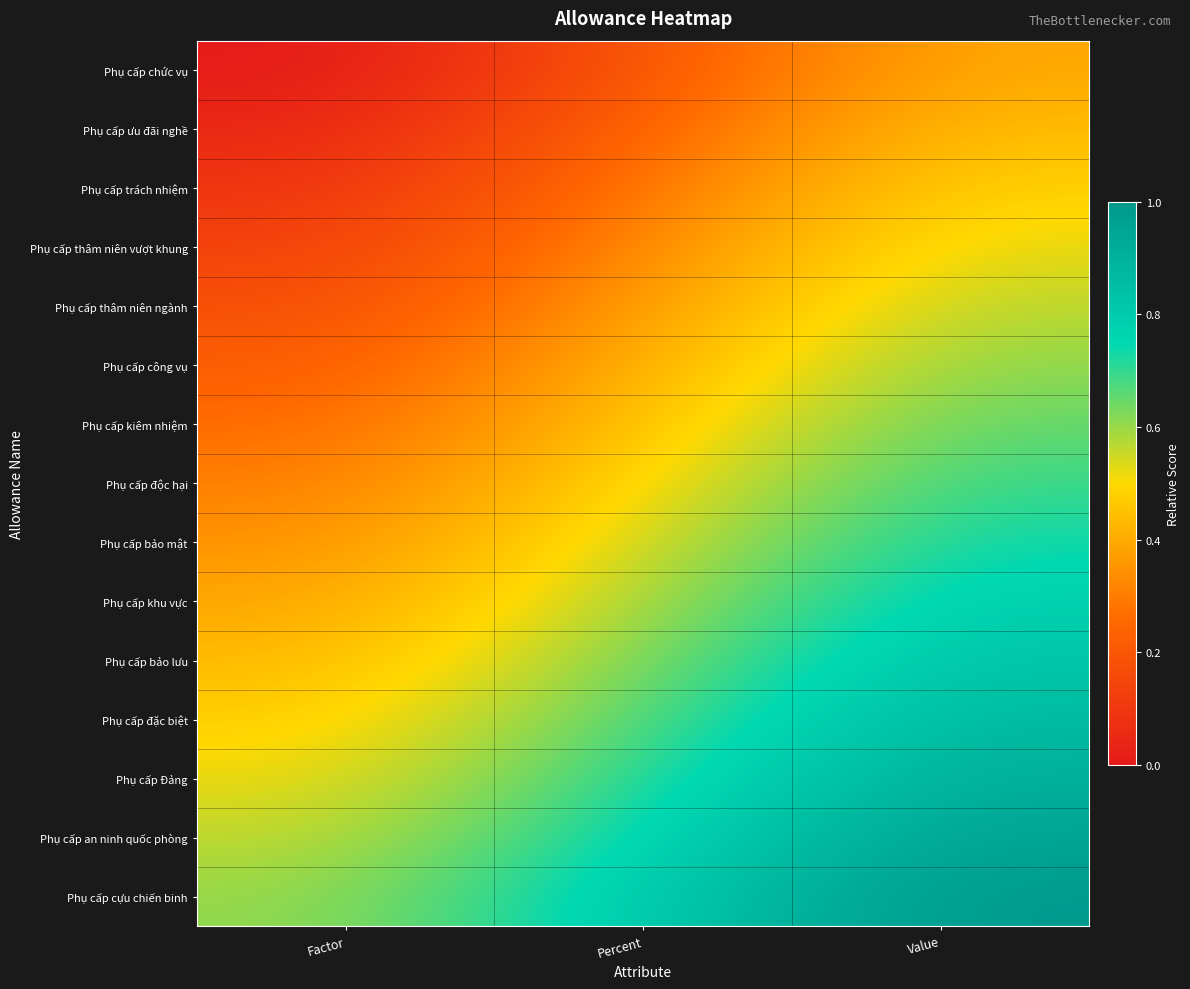

Which series has the largest total across all categories?

Phụ cấp cựu chiến binh